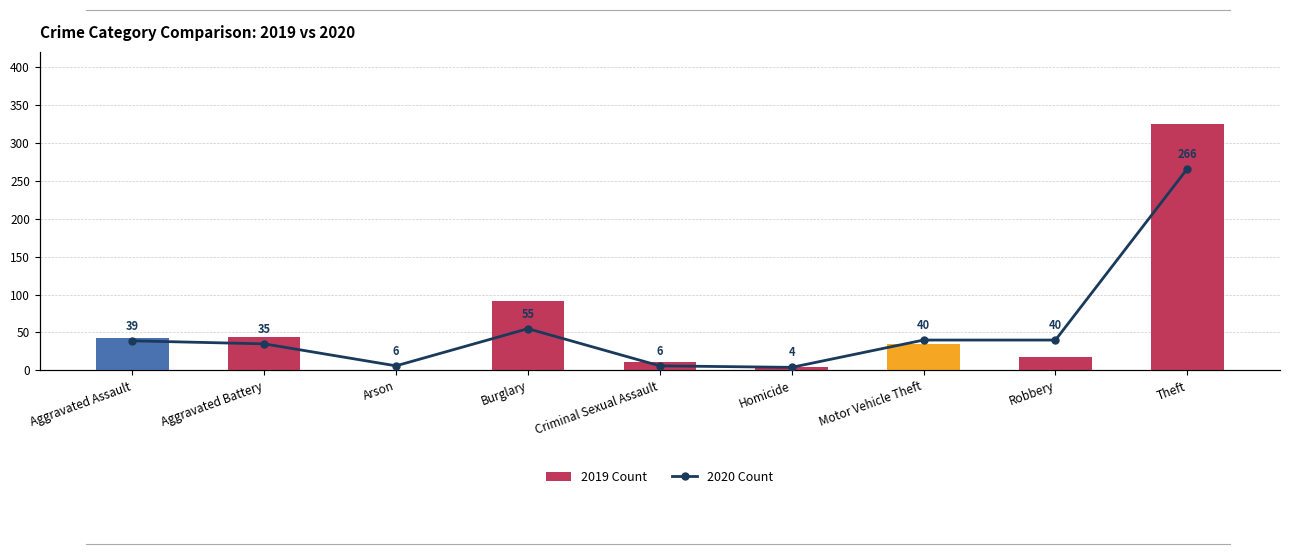

What is the total value across all series at Motor Vehicle Theft?

75